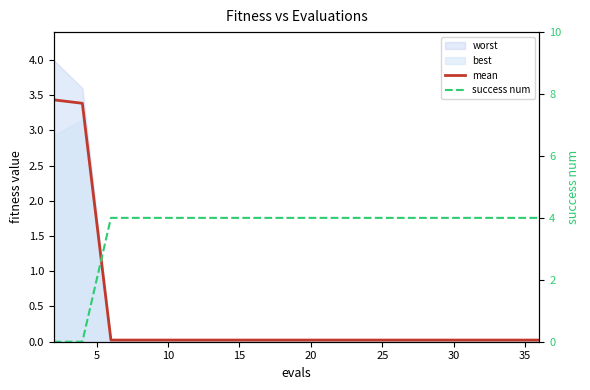

Which category has the highest value across all series?

10